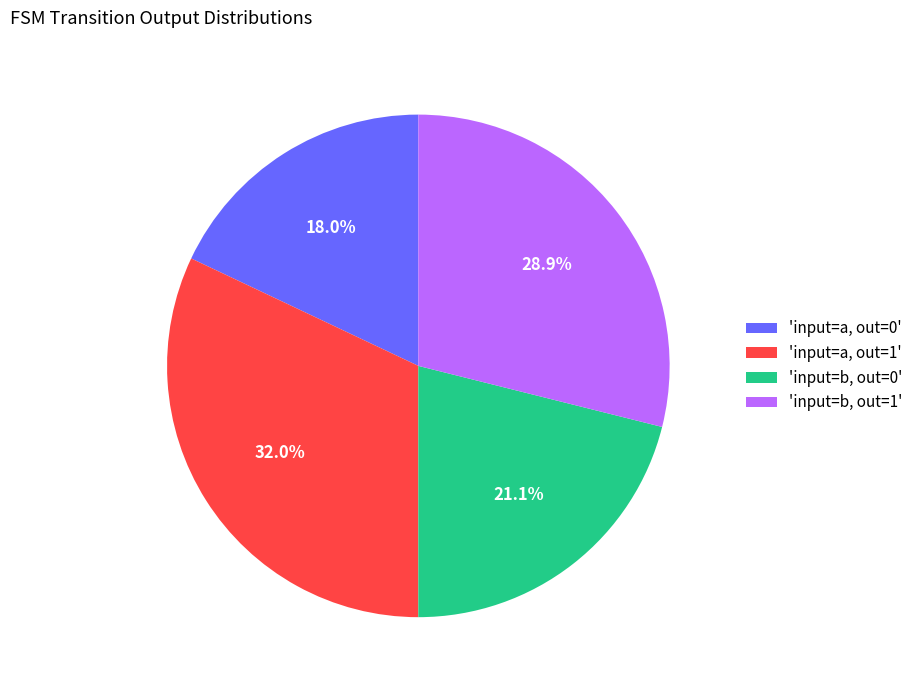

Rank the categories by value from lowest to highest.

'input=a, out=0', 'input=b, out=0', 'input=b, out=1', 'input=a, out=1'